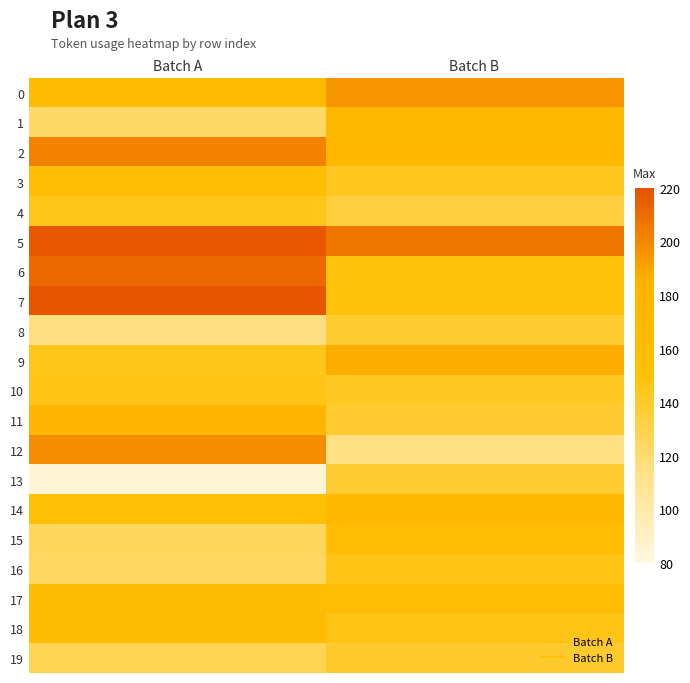

Reading right to left, transcribe all the data shown in this chart.

0: Batch B=195	Batch A=164
1: Batch B=170	Batch A=123
2: Batch B=173	Batch A=202
3: Batch B=143	Batch A=156
4: Batch B=134	Batch A=145
5: Batch B=206	Batch A=217
6: Batch B=149	Batch A=211
7: Batch B=149	Batch A=218
8: Batch B=137	Batch A=115
9: Batch B=187	Batch A=145
10: Batch B=142	Batch A=146
11: Batch B=138	Batch A=179
12: Batch B=114	Batch A=198
13: Batch B=137	Batch A=84
14: Batch B=168	Batch A=153
15: Batch B=159	Batch A=125
16: Batch B=146	Batch A=124
17: Batch B=156	Batch A=161
18: Batch B=146	Batch A=162
19: Batch B=139	Batch A=128